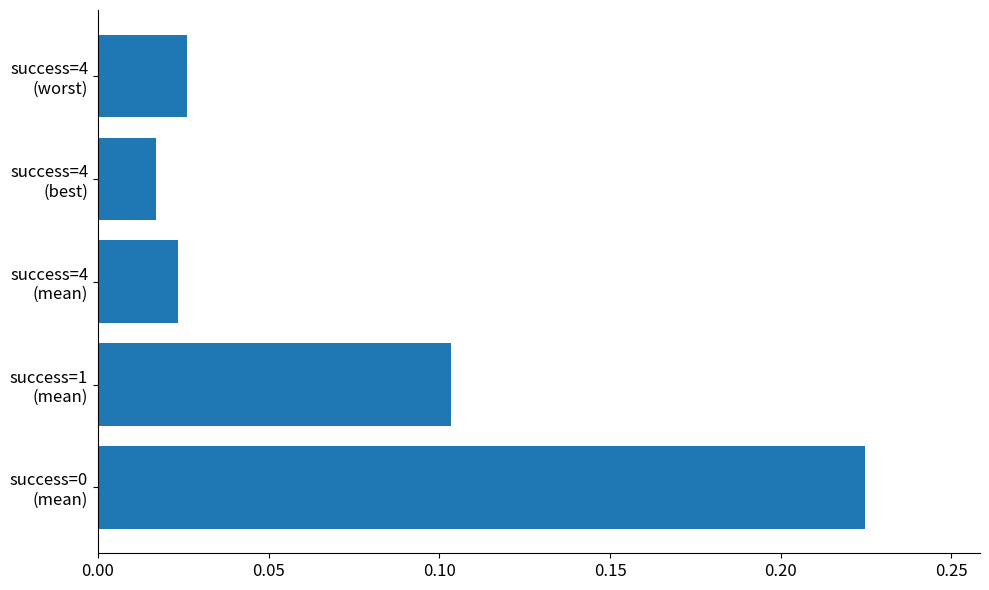

Are the bars grouped side by side (vs. stacked)?

No